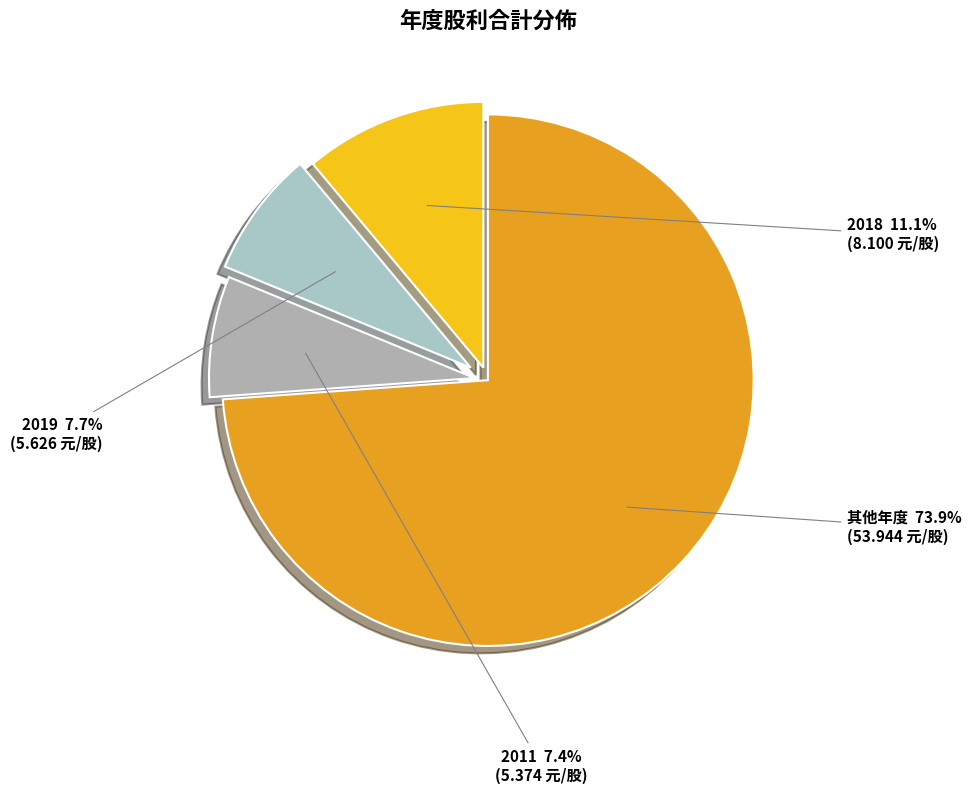

Is there any slice that represents more than half of the pie?

Yes